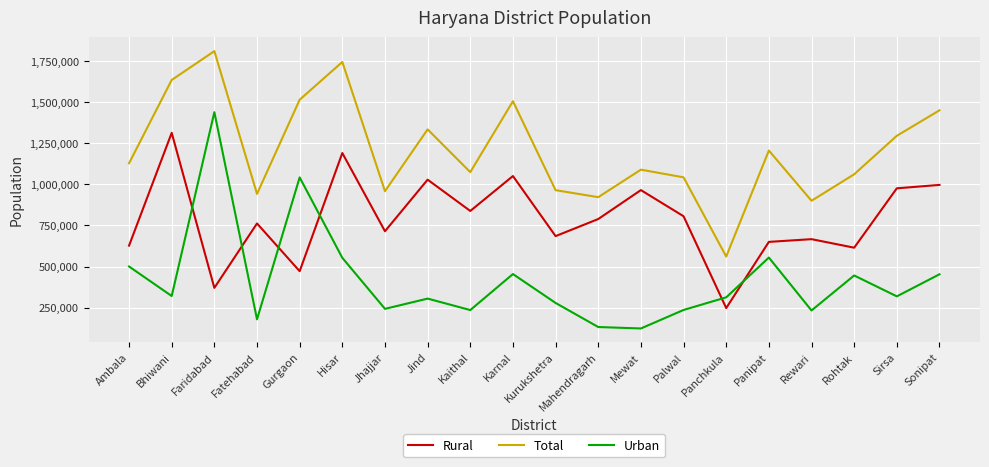

Between Karnal and Palwal, which series saw the biggest shift?

Total